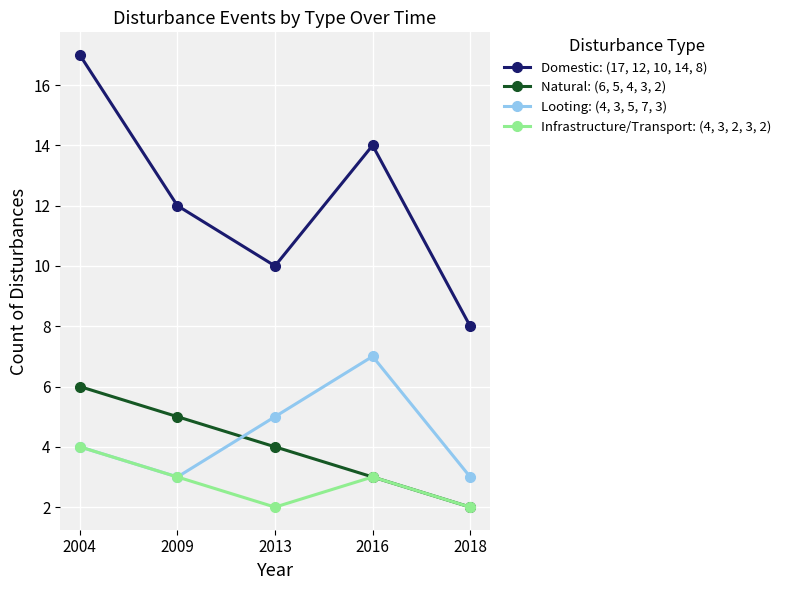

At which category is the sum across all series the highest?

2004